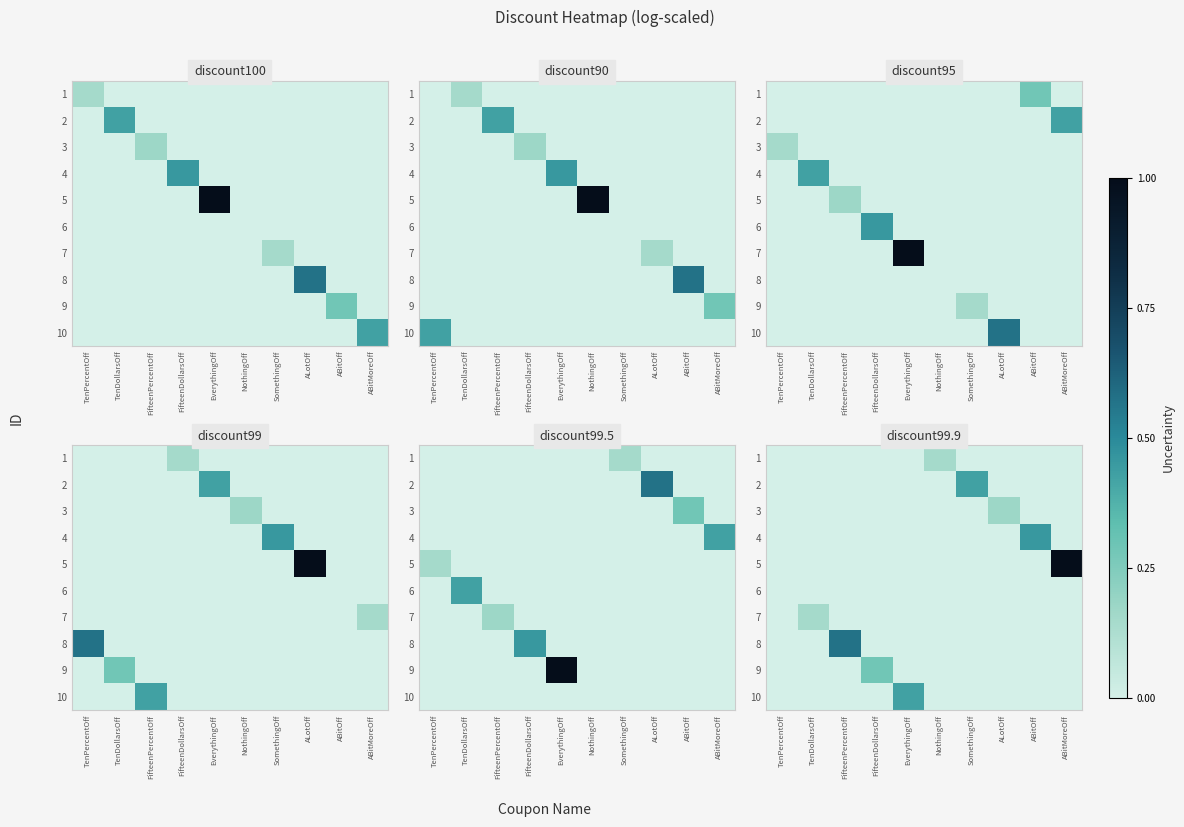

Is it true that 10 equals 3.8 at TenPercentOff?

False